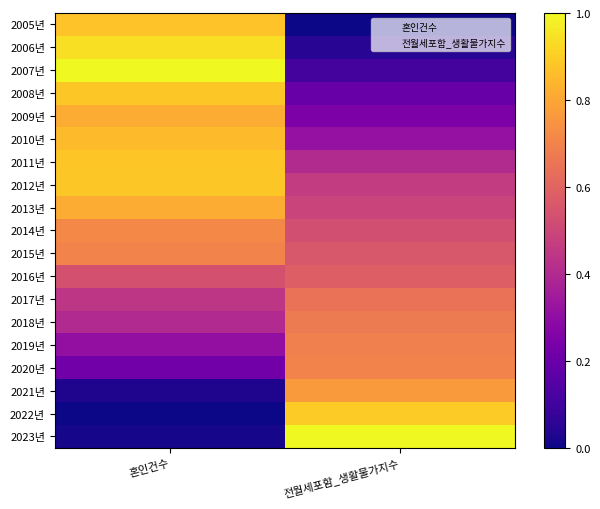

What is the difference between the highest and lowest values at 전월세포함_생활물가지수?

1.0